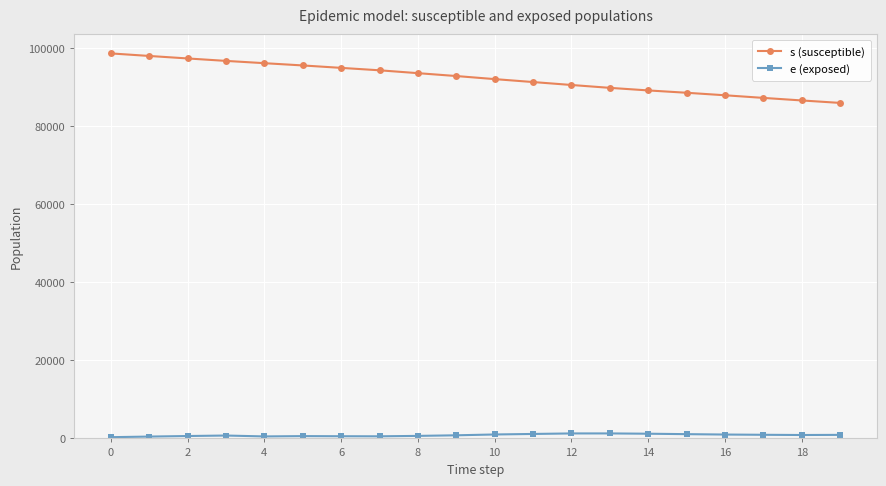

True or false: s (susceptible) and e (exposed) cross at least once.

False